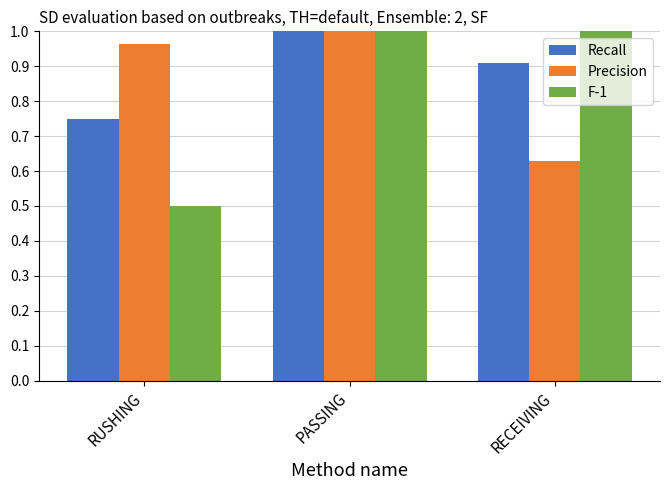

Does the chart contain stacked bars?

No